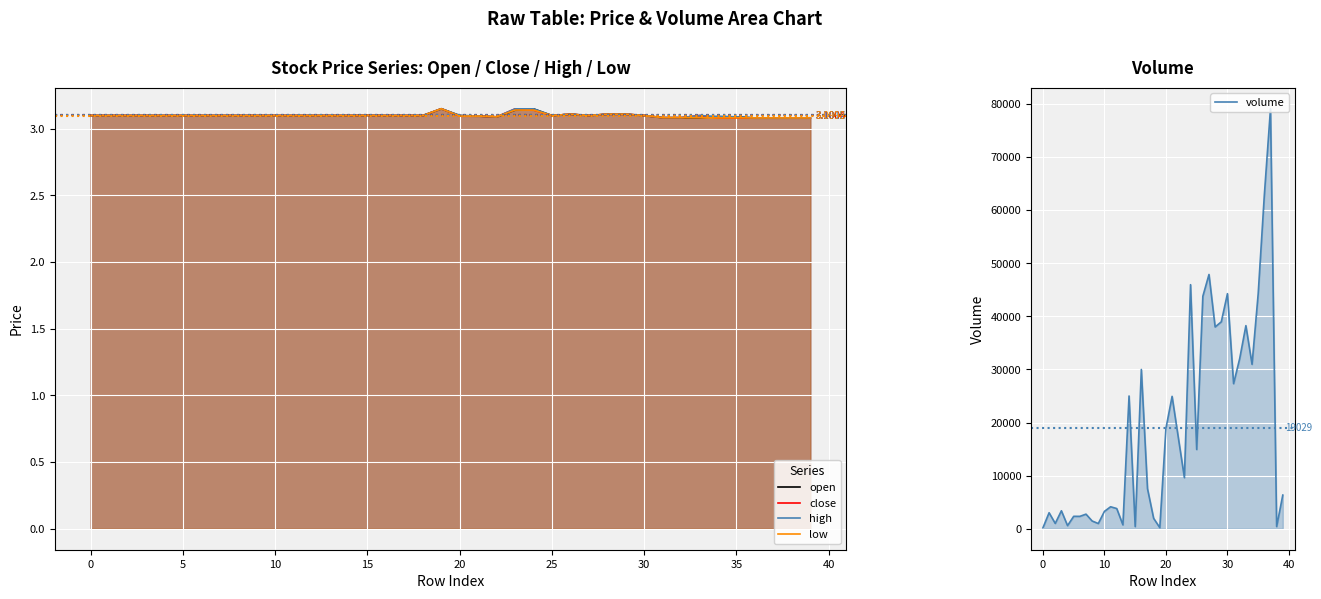

What is the sum of all close values?

124.0